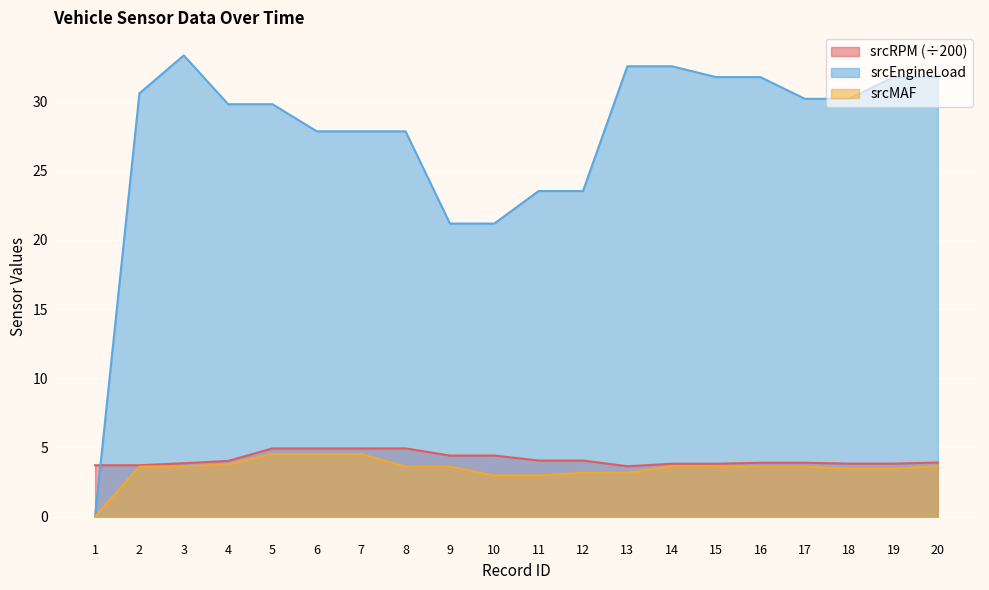

Reading left to right, list all the values displayed in this chart.

srcRPM: 1=3.7	2=3.7	3=3.9	4=4.0	5=4.9	6=4.9	7=4.9	8=4.9	9=4.4	10=4.4	11=4.0	12=4.0	13=3.6	14=3.8	15=3.8	16=3.9	17=3.9	18=3.8	19=3.8	20=3.9
srcMAF: 1=0.0	2=3.6	3=3.6	4=3.8	5=4.5	6=4.5	7=4.5	8=3.6	9=3.6	10=3.0	11=3.0	12=3.2	13=3.2	14=3.6	15=3.6	16=3.6	17=3.6	18=3.4	19=3.4	20=3.7
srcEngineLoad: 1=0.0	2=30.6	3=33.3	4=29.8	5=29.8	6=27.8	7=27.8	8=27.8	9=21.2	10=21.2	11=23.5	12=23.5	13=32.5	14=32.5	15=31.8	16=31.8	17=30.2	18=30.2	19=31.8	20=31.8